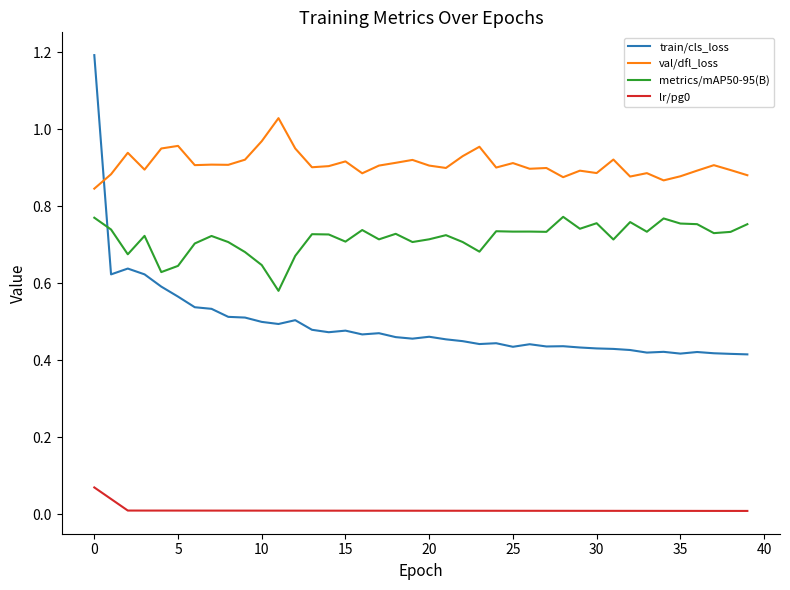

What is the highest value of the train/cls_loss series?

1.2